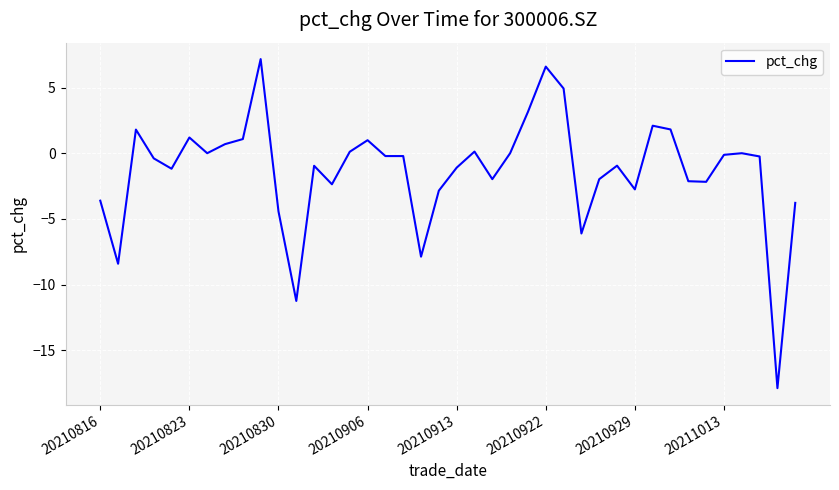

What is the smallest value displayed?

-17.9